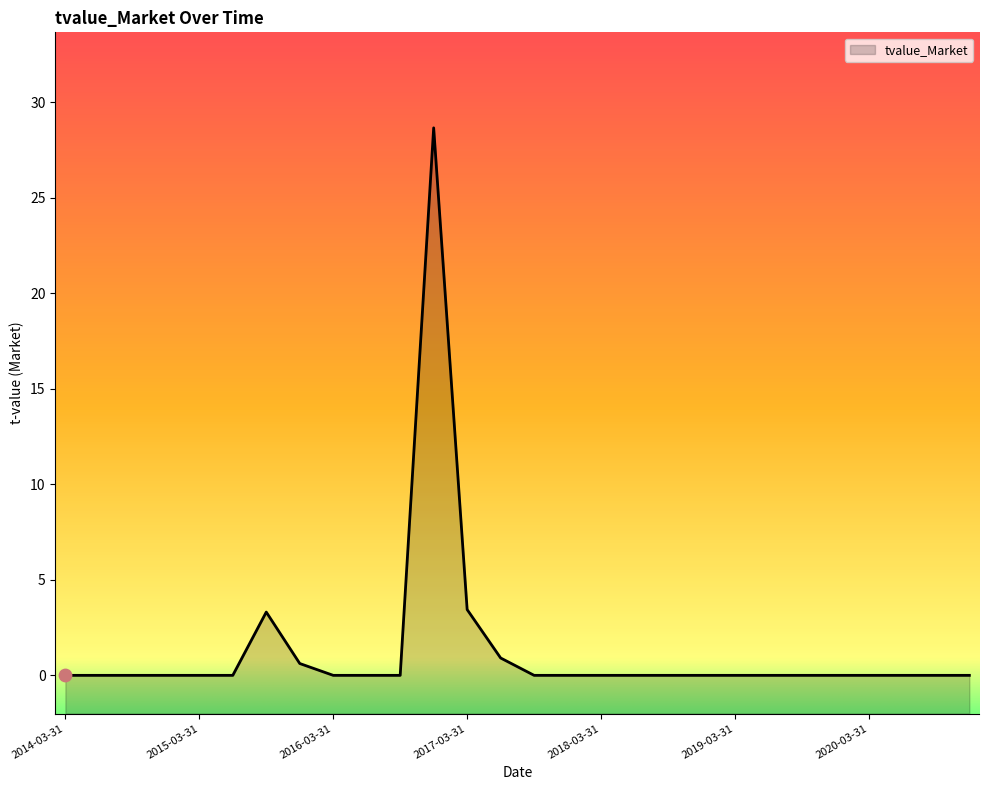

Between 2014-09-30 and 2016-09-30, which is larger?

2014-09-30